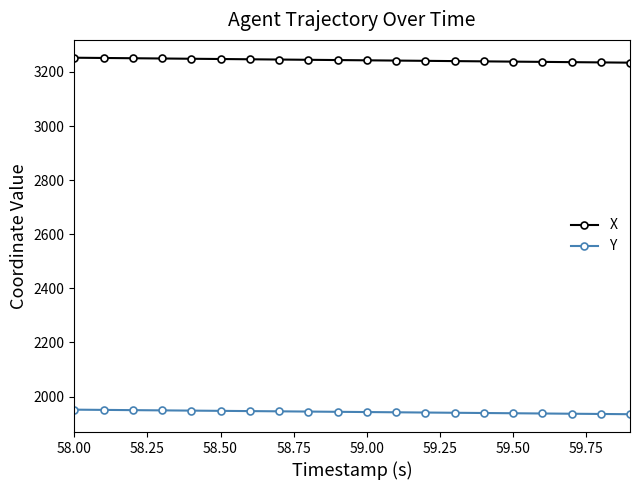

What is the average value of the Y series?

1943.0